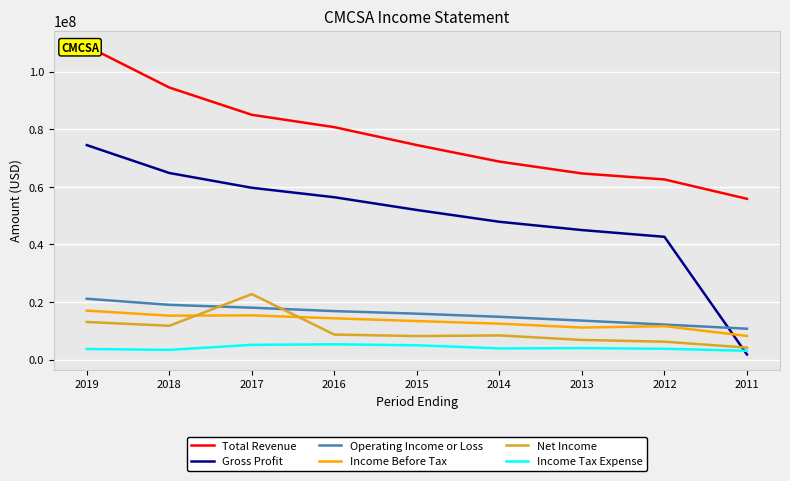

How many interior local peaks does the Income Before Tax series have?

2